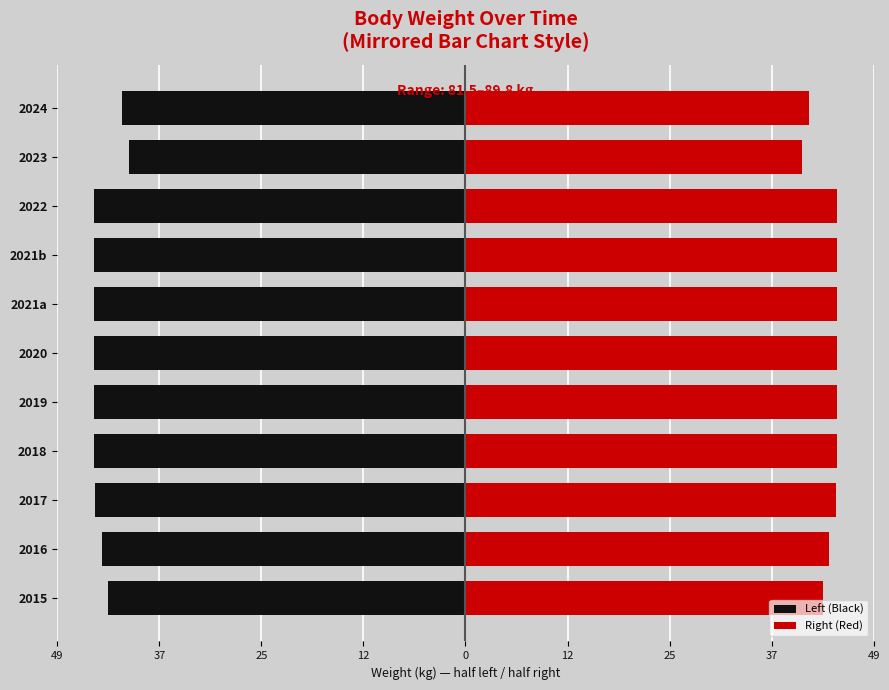

How many data points in Right (Red) are less than 44?

3